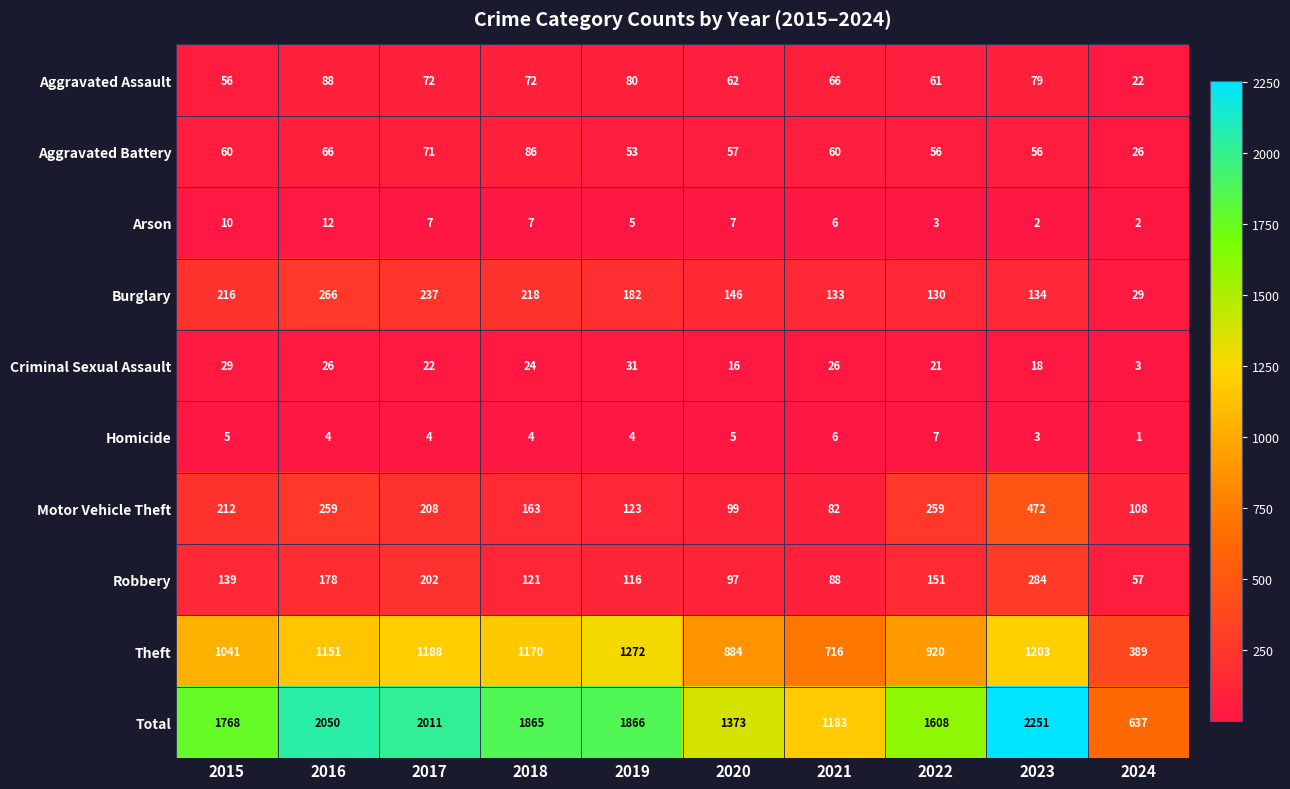

What is the sum of all Robbery values?

1433